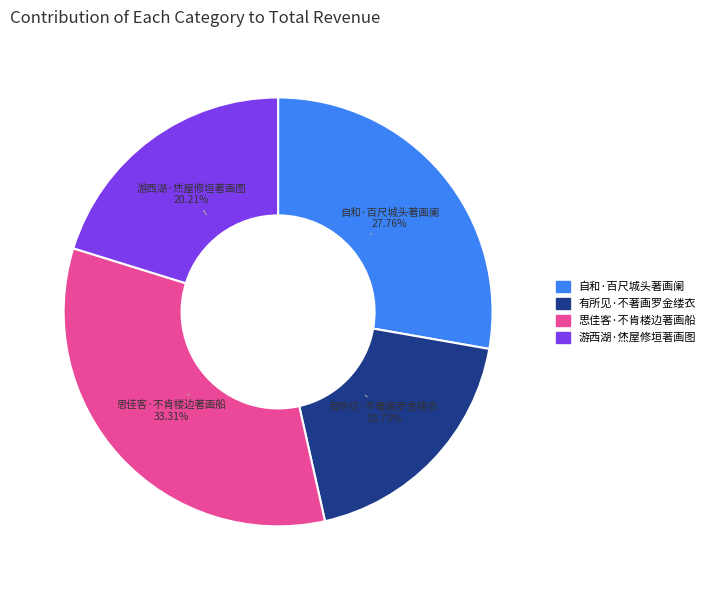

Between 有所见·不著画罗金缕衣 and 思佳客·不肯楼边著画船, which is larger?

思佳客·不肯楼边著画船